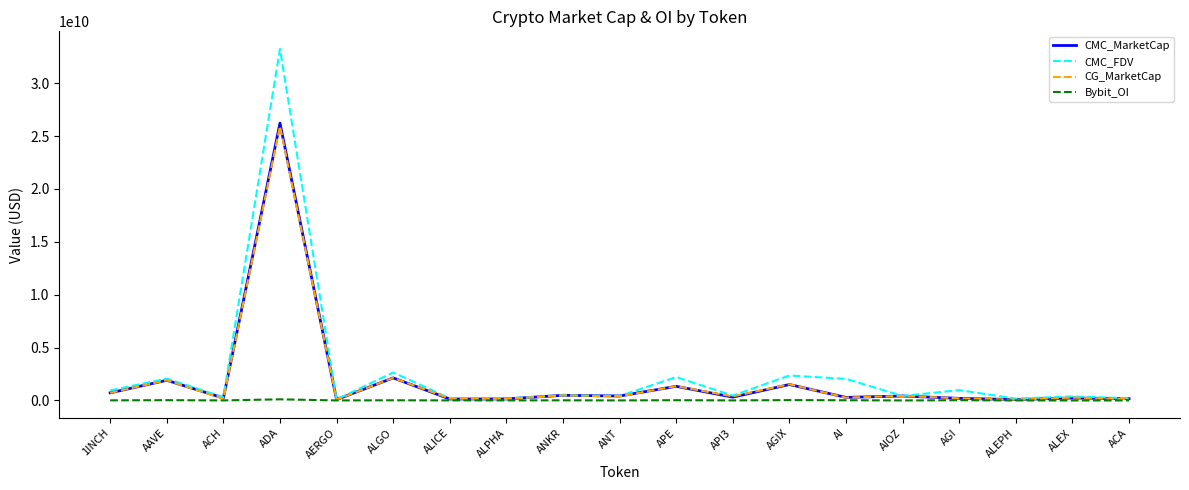

Count the number of data series in this chart.

4